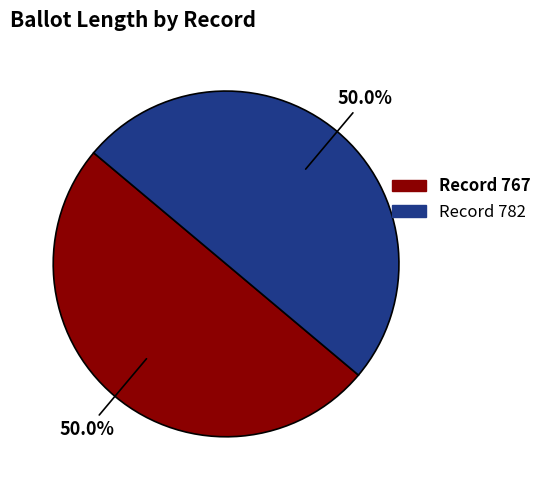

Rank the categories by value from lowest to highest.

767, 782